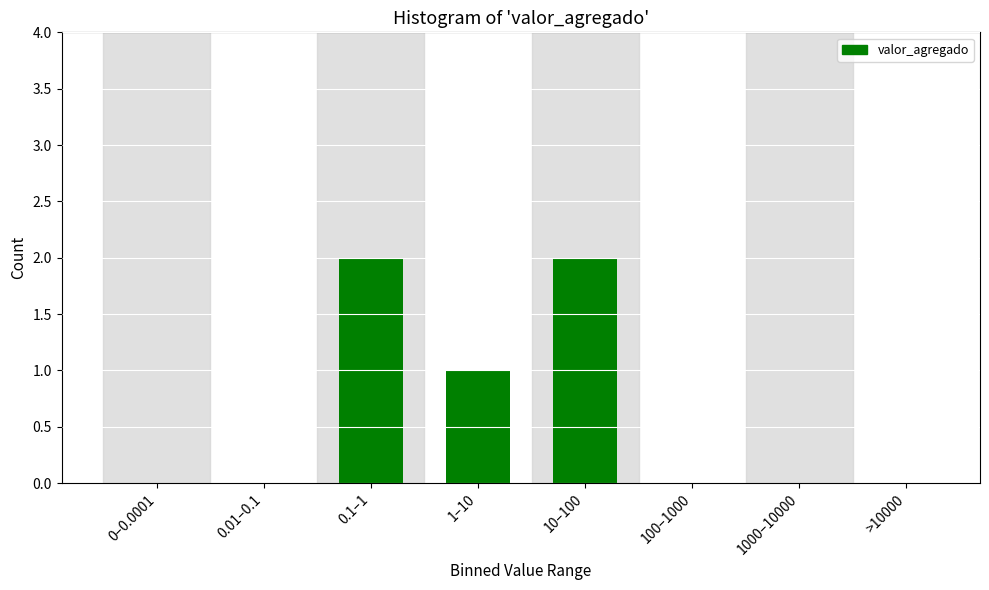

Reading right to left, transcribe all the data shown in this chart.

>10000=0	1000–10000=0	100–1000=0	10–100=2	1–10=1	0.1–1=2	0.01–0.1=0	0–0.0001=0